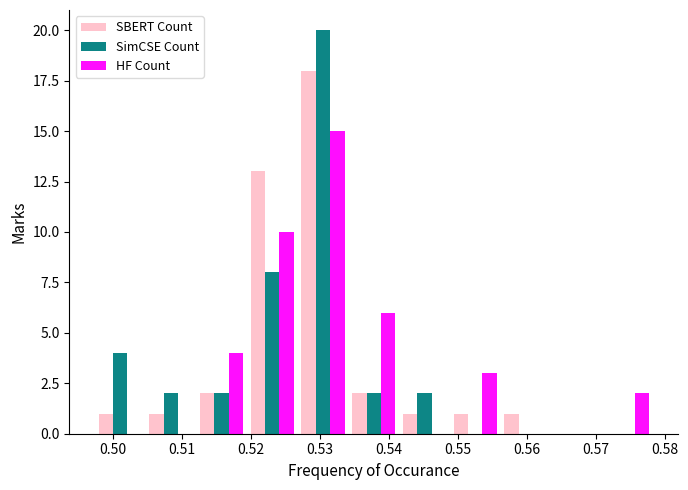

In the HF Count series, which range on the x-axis has the tallest bar?

0.527 to 0.534